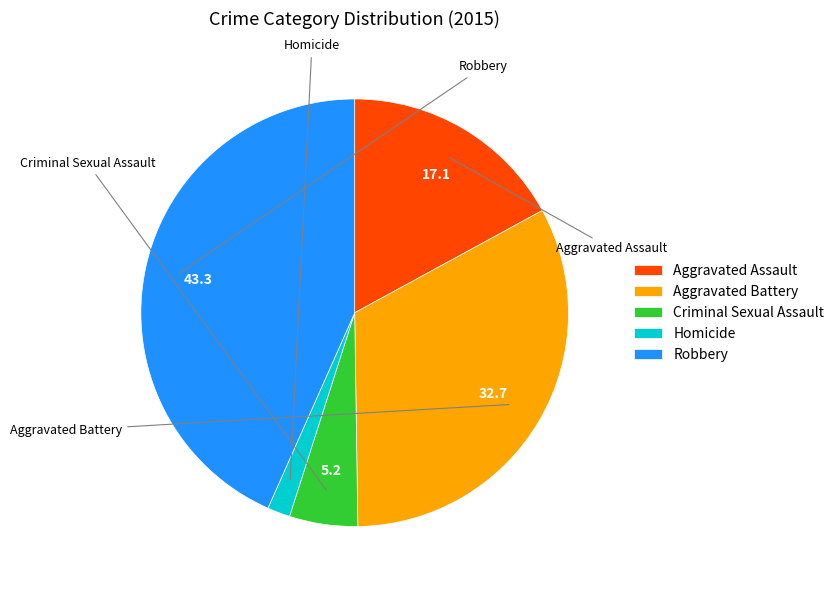

The Aggravated Battery slice represents 25% of the pie. True or false?

False